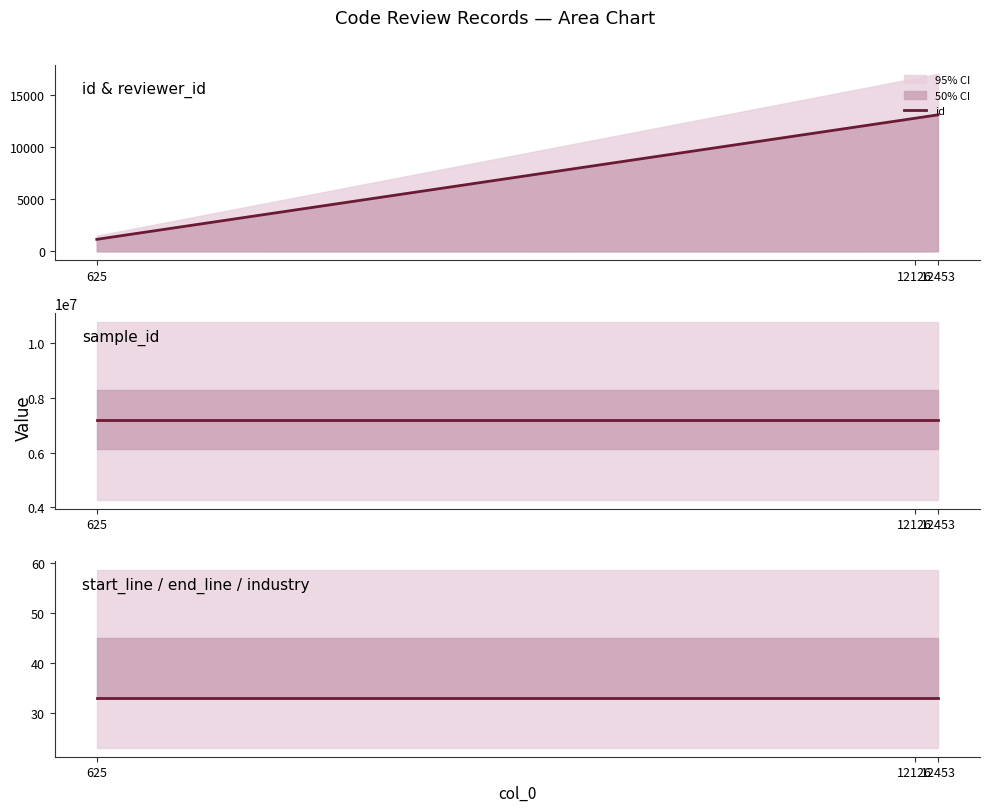

True or false: sample_id has a value of 3539611 at 625.

False